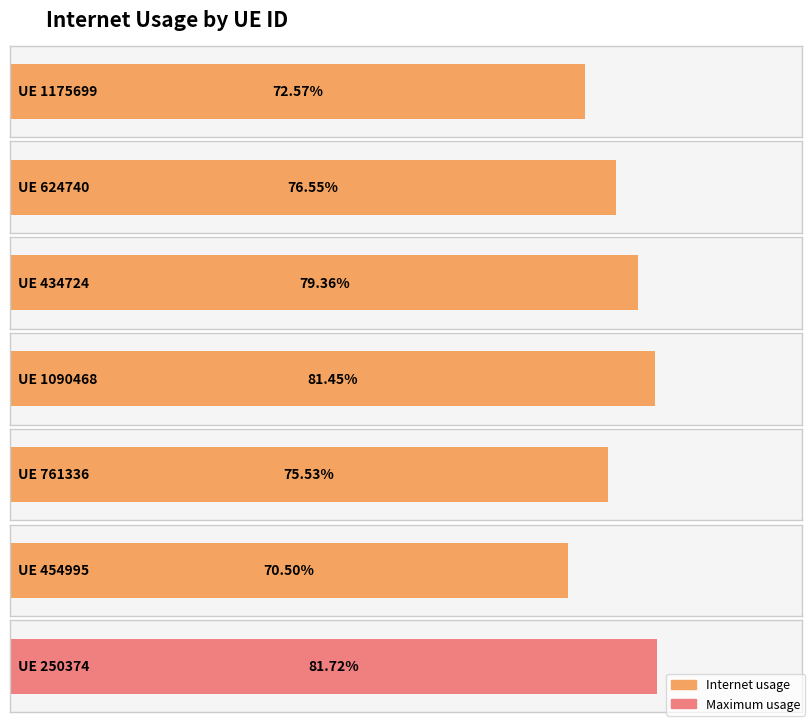

Count the values in the range 0 to 1.

7